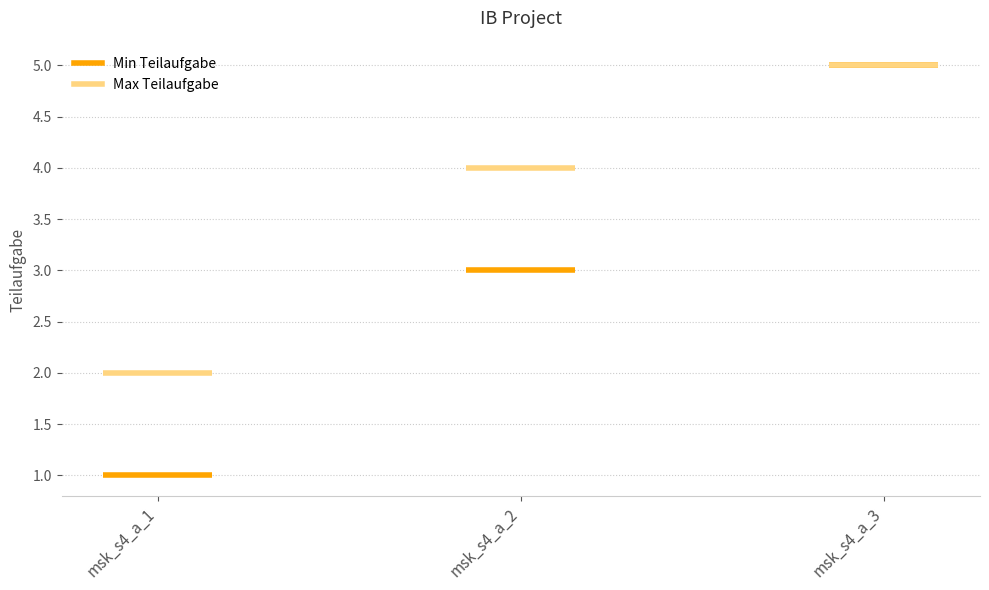

Reading right to left, list all the values displayed in this chart.

5	4	3	2	1